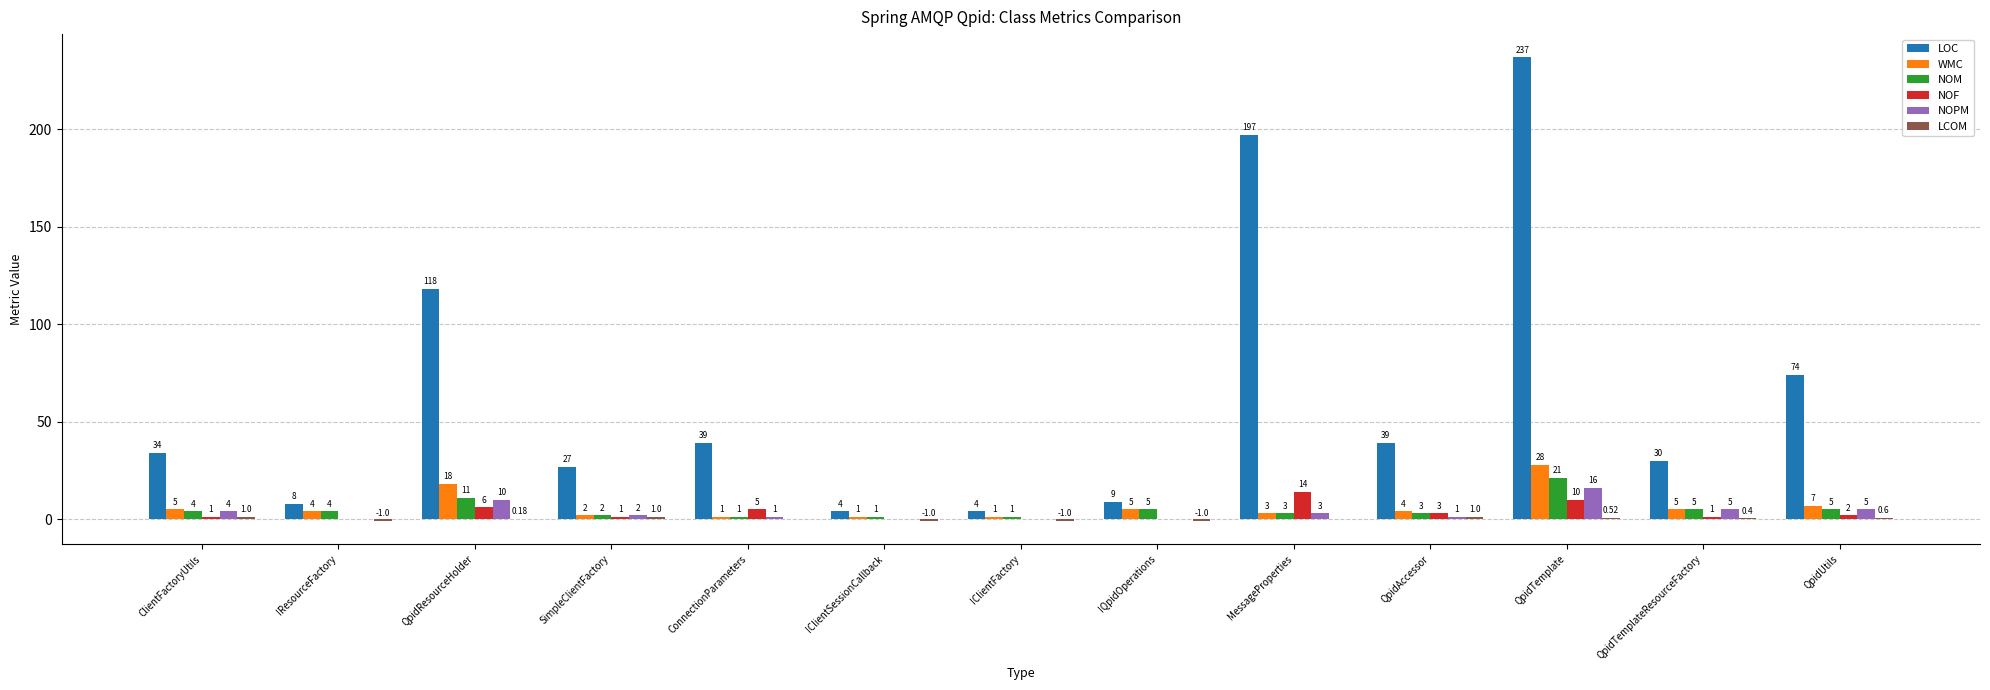

What is the sum of all NOM values?

66.0